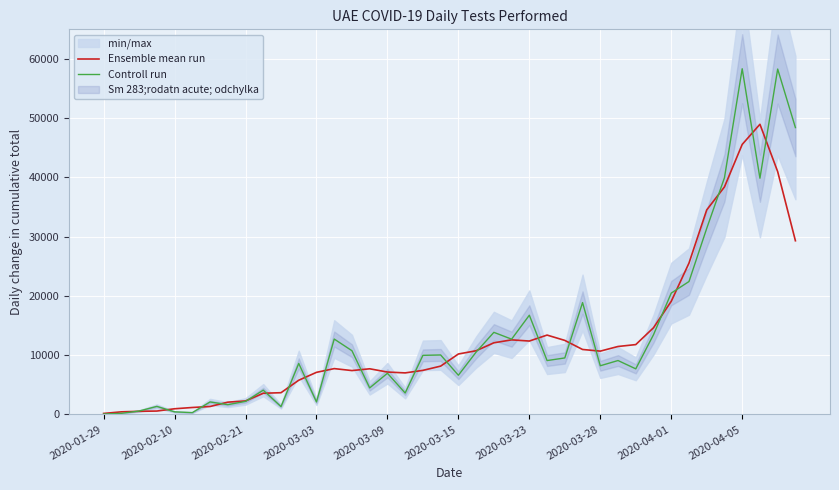

Which series ends up on top after the final intersection of Ensemble mean run and Controll run?

Controll run